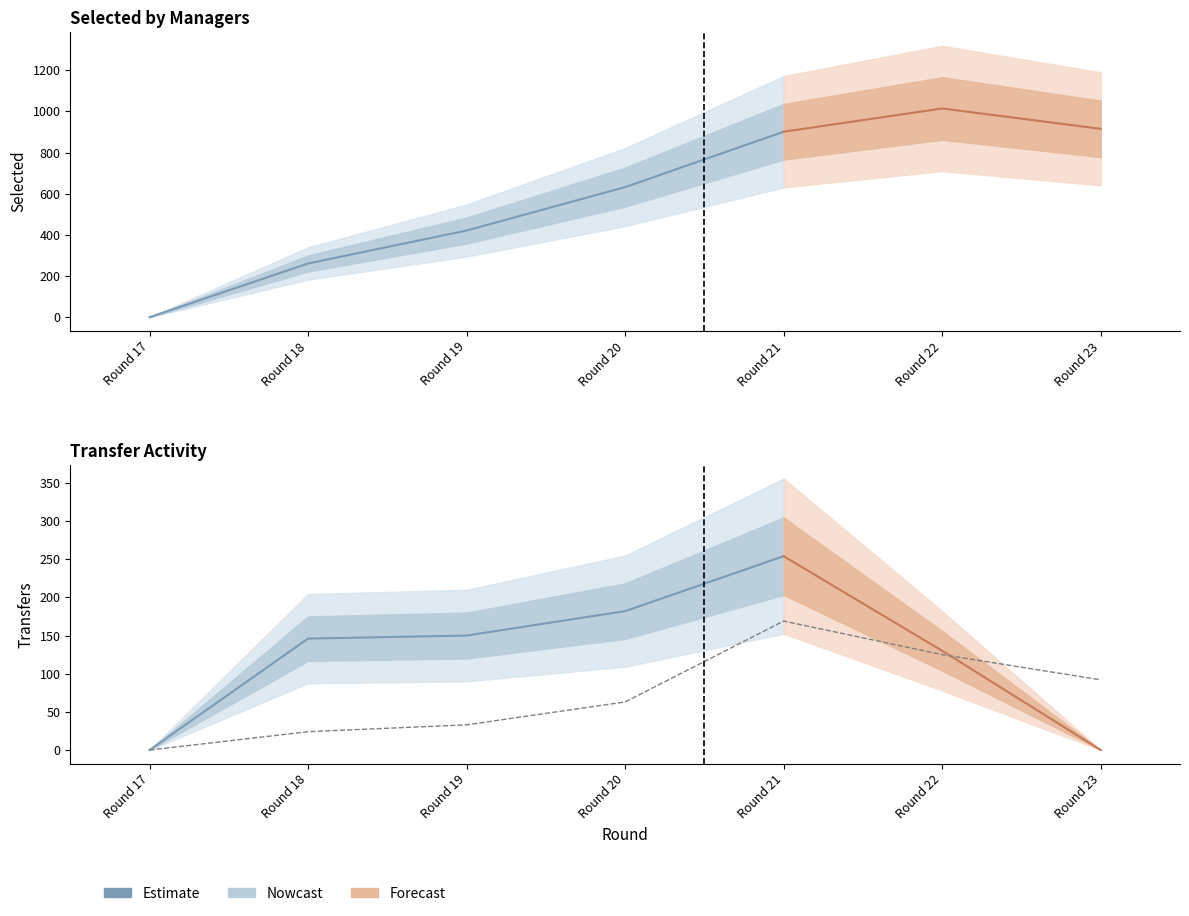

The value at Round 23 is 92. True or false?

True